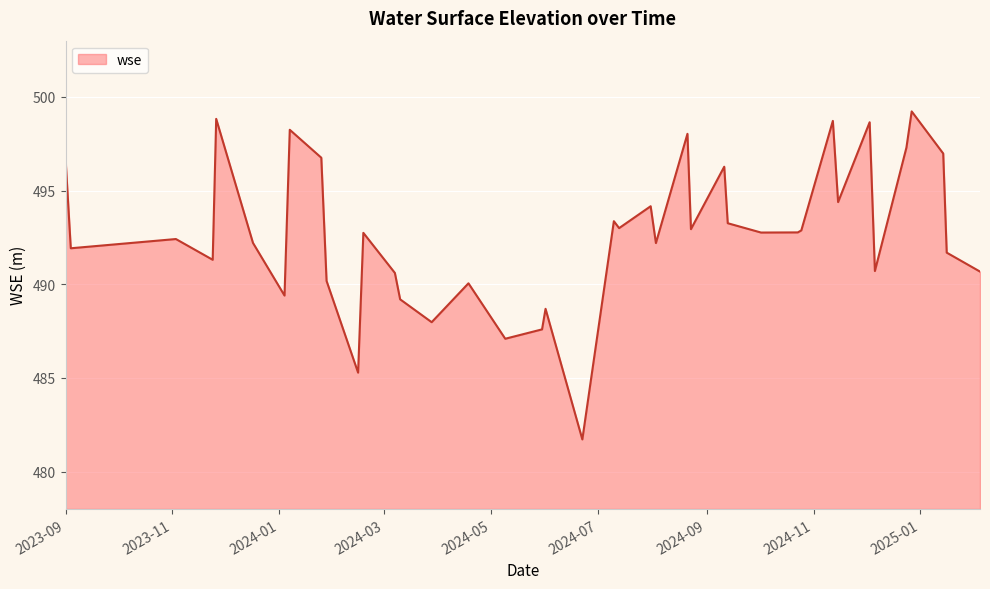

What is the smallest value displayed?

481.7